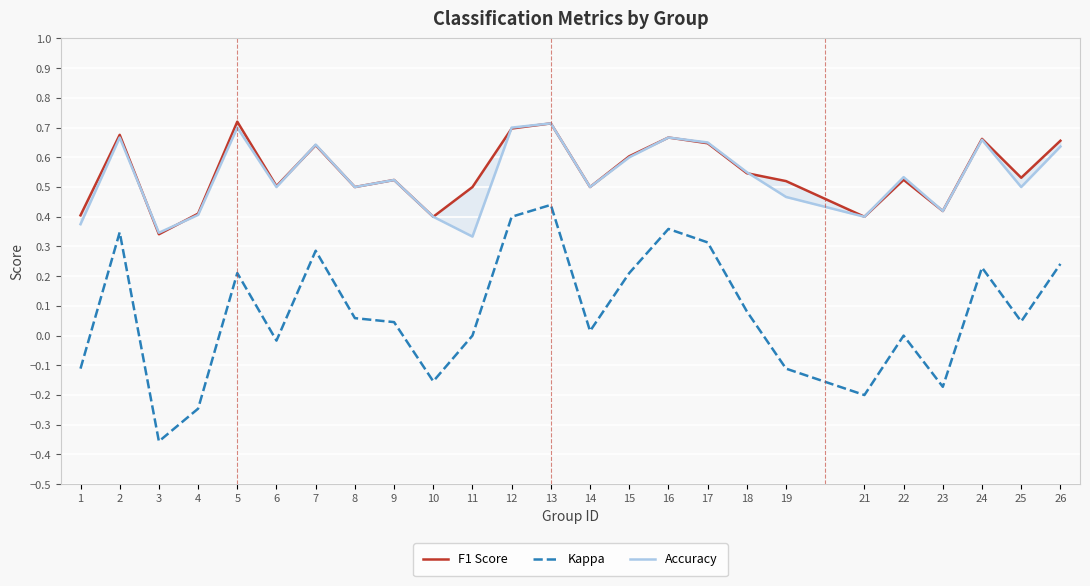

How many lines are shown in the chart?

3